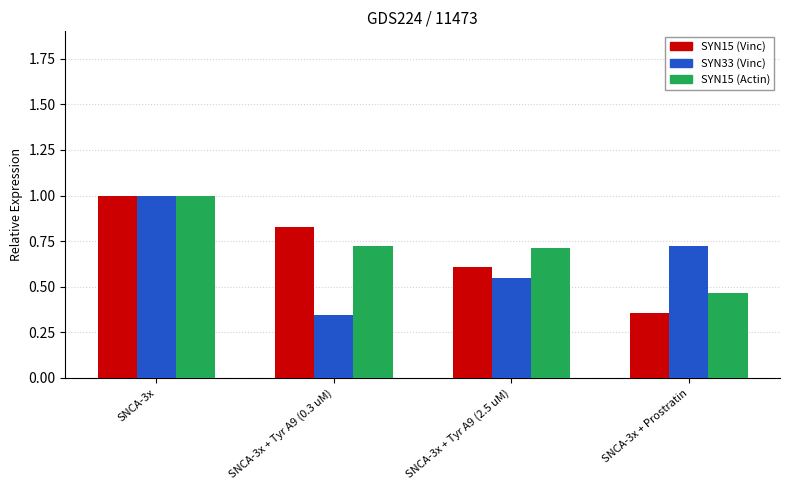

At which label is SYN15 (Actin) closest to 0?

SNCA-3x + Prostratin